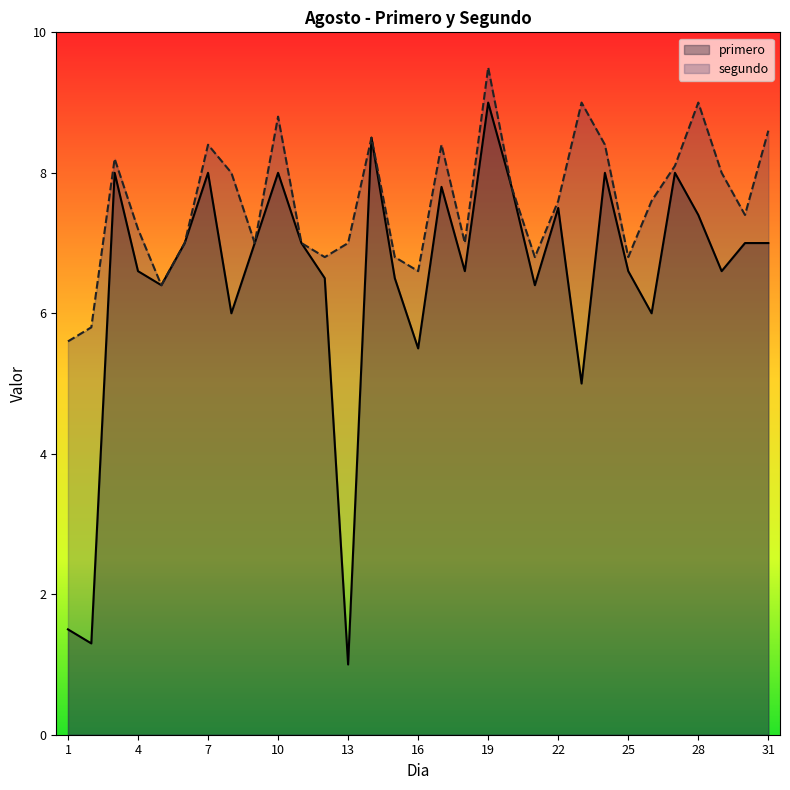

True or false: segundo and primero intersect in this chart.

False